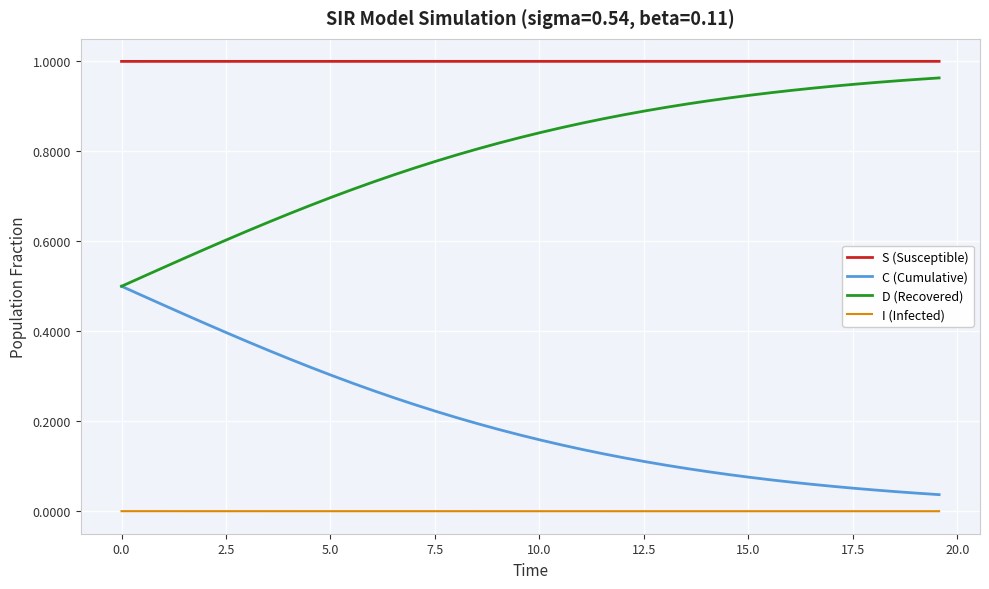

Which series has the largest total across all categories?

S (Susceptible)